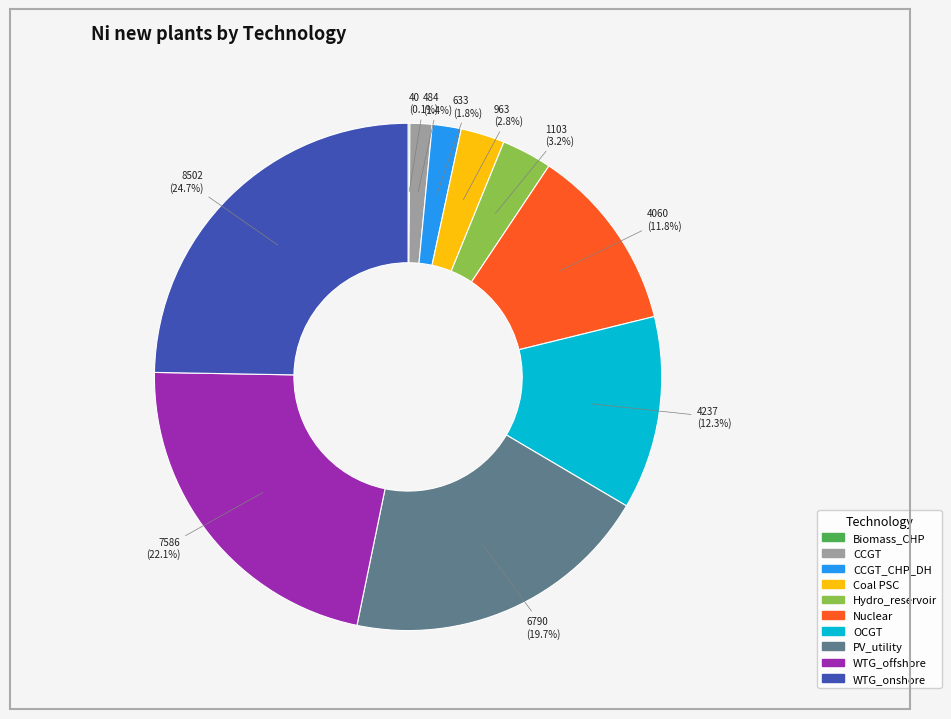

Is there any slice that represents more than half of the pie?

No